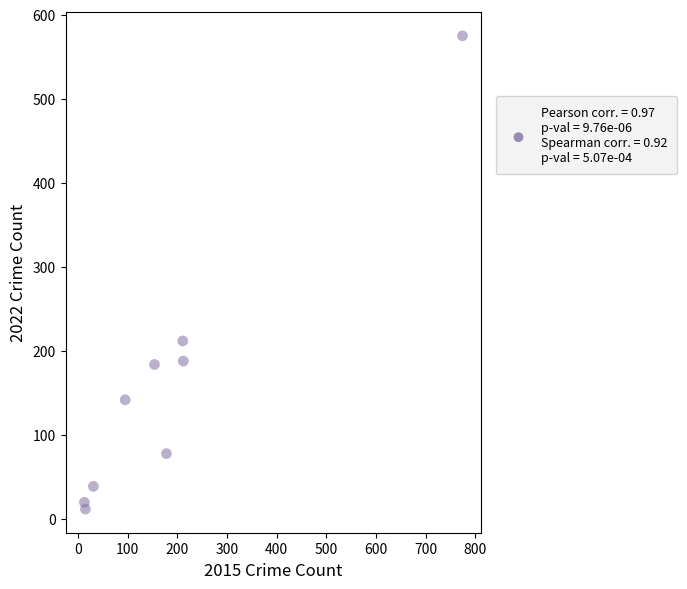

What is the range of X values (max minus min)?

761